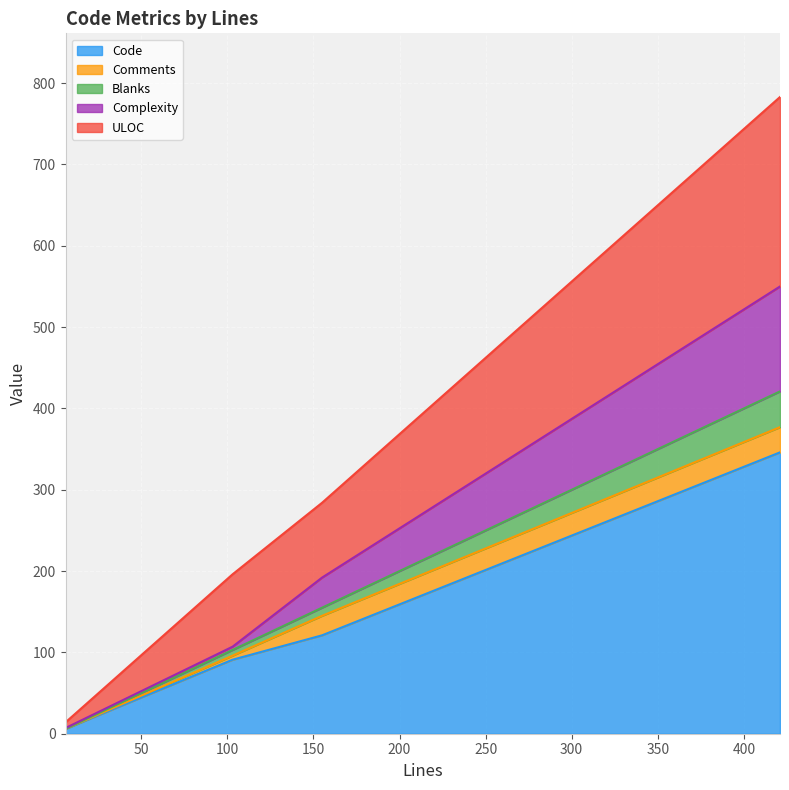

Read the ULOC value at 155.

284